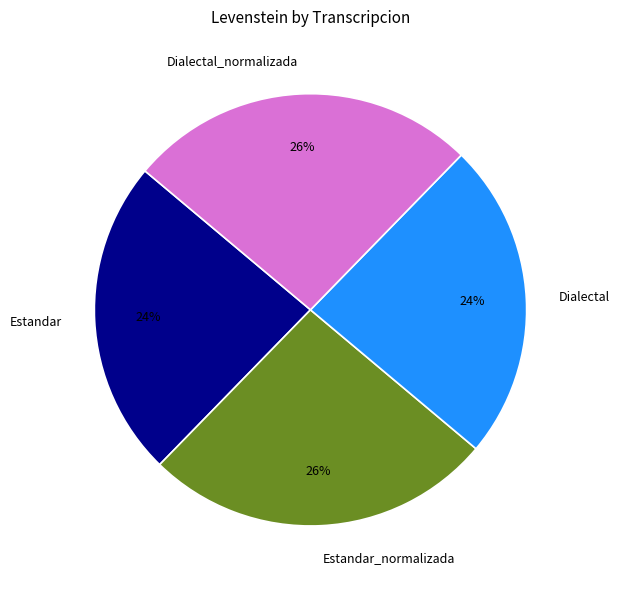

The Dialectal slice represents 14% of the pie. True or false?

False